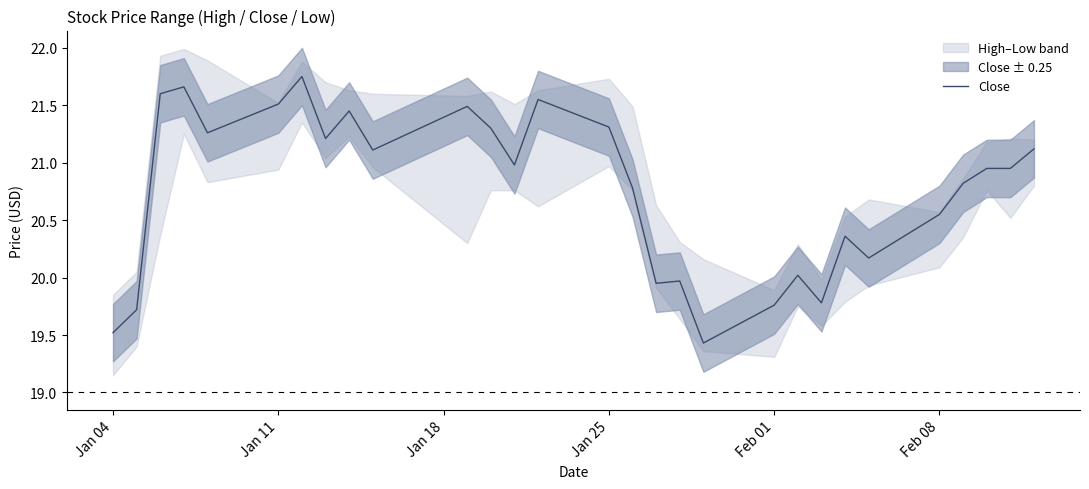

What is the sum of all values?

602.0